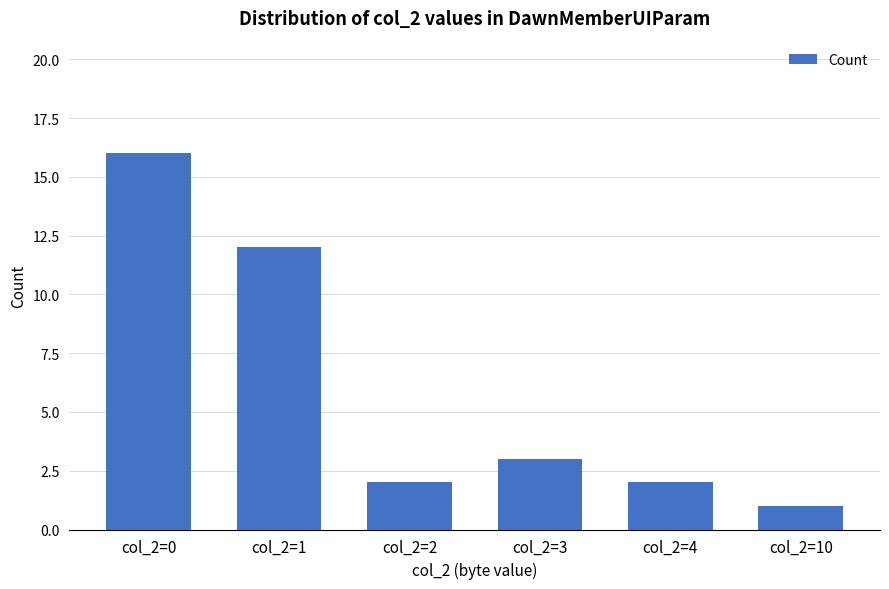

How many data points are less than 3?

3